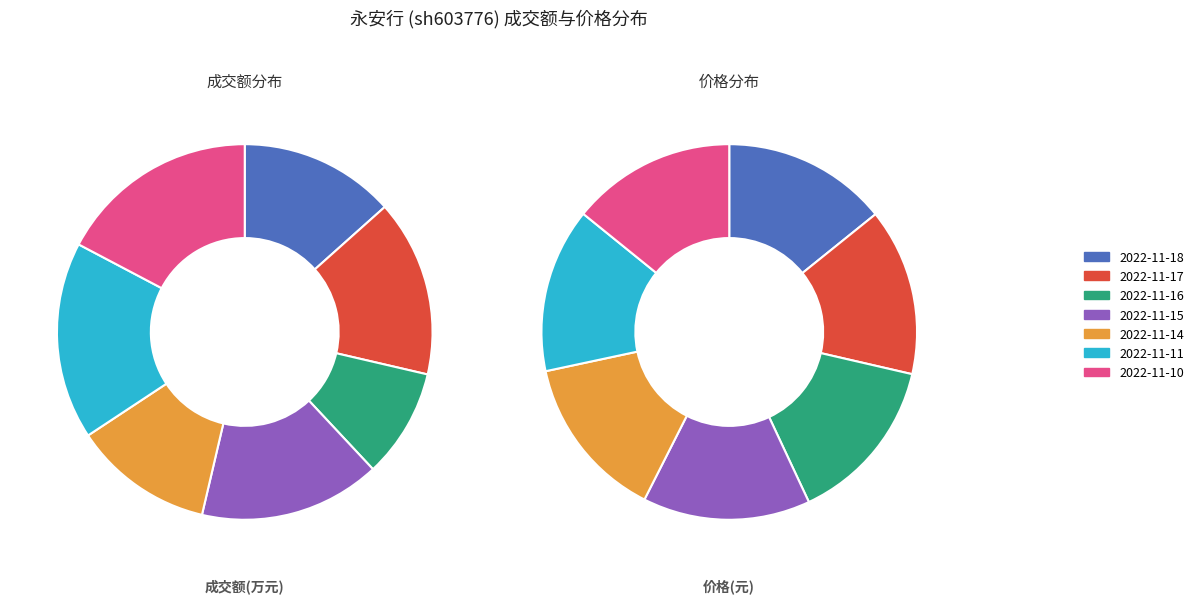

How many segments does this pie chart have?

7